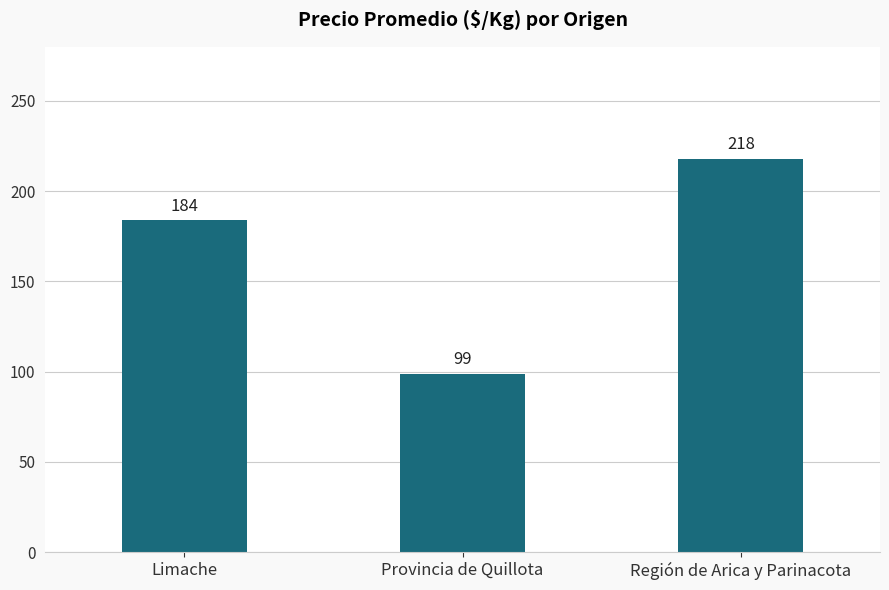

Reading left to right, extract all data points from this chart.

184	99	218